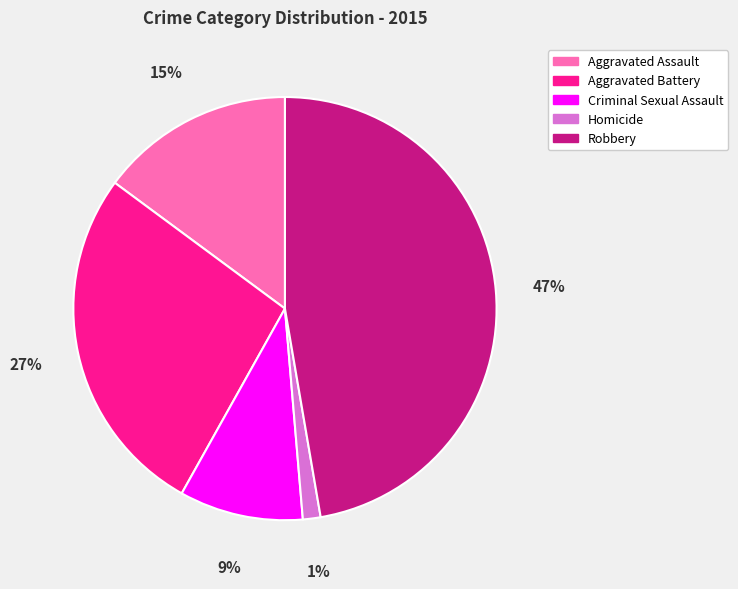

Which has a higher value, Robbery or Aggravated Assault?

Robbery